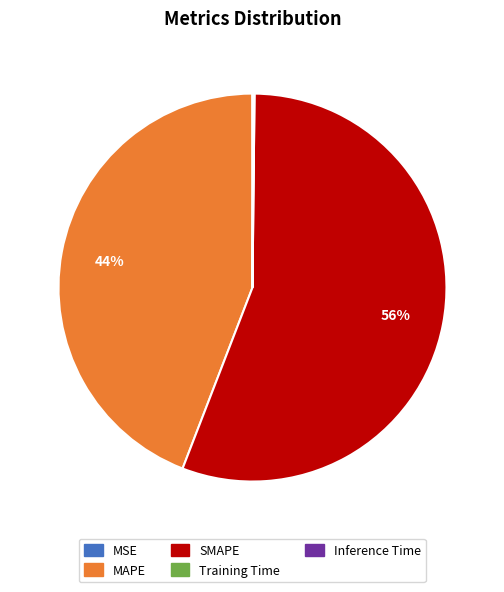

True or false: SMAPE accounts for 56% of the total.

True